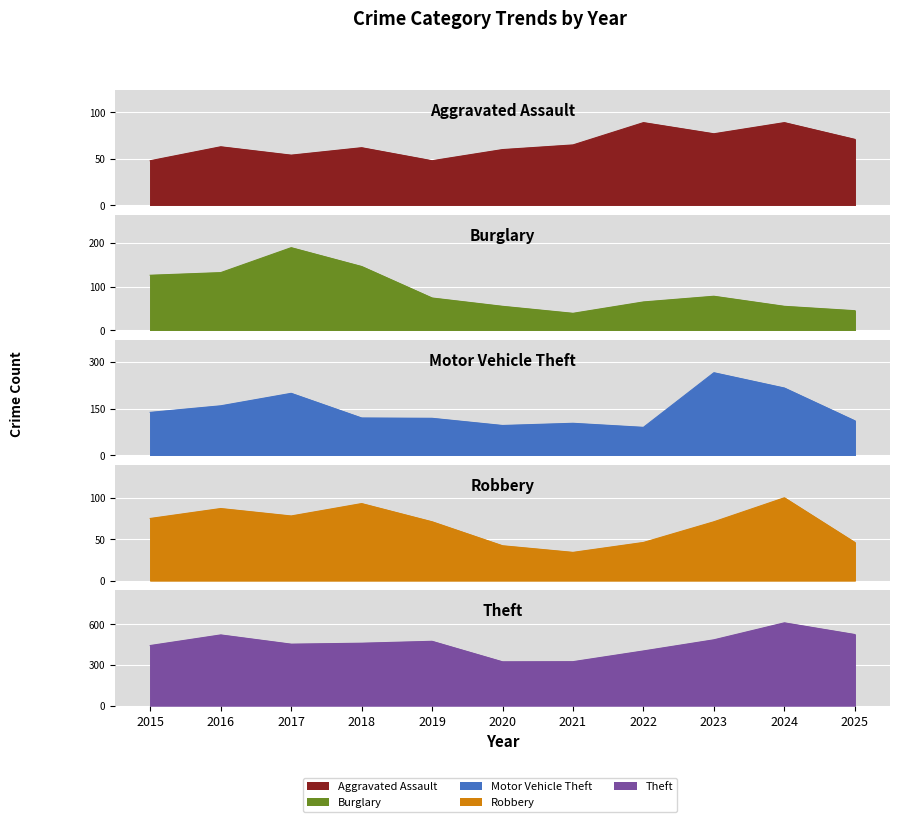

Is it true that Aggravated Assault equals 48 at 2019?

True